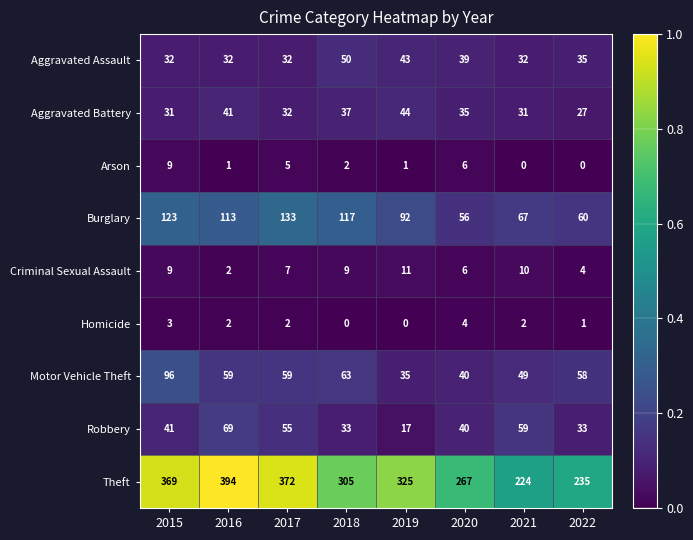

At 2018, list the series in order from largest to smallest.

Theft, Burglary, Motor Vehicle Theft, Aggravated Assault, Aggravated Battery, Robbery, Criminal Sexual Assault, Arson, Homicide